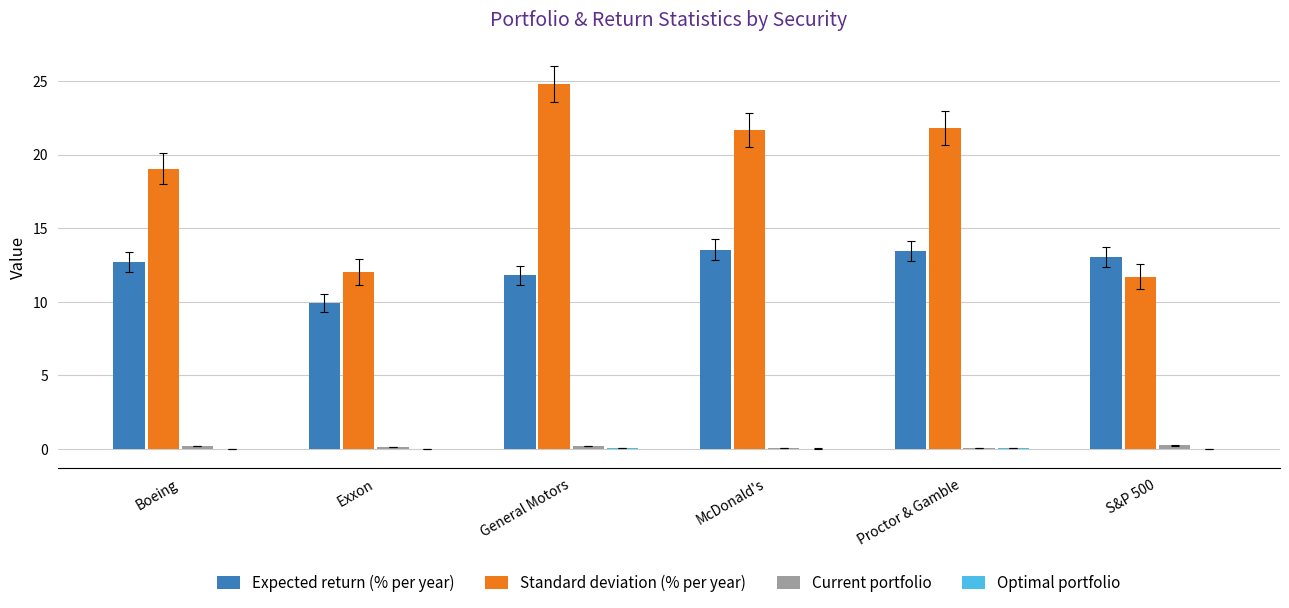

Which series changed the most between General Motors and S&P 500?

Standard deviation (% per year)